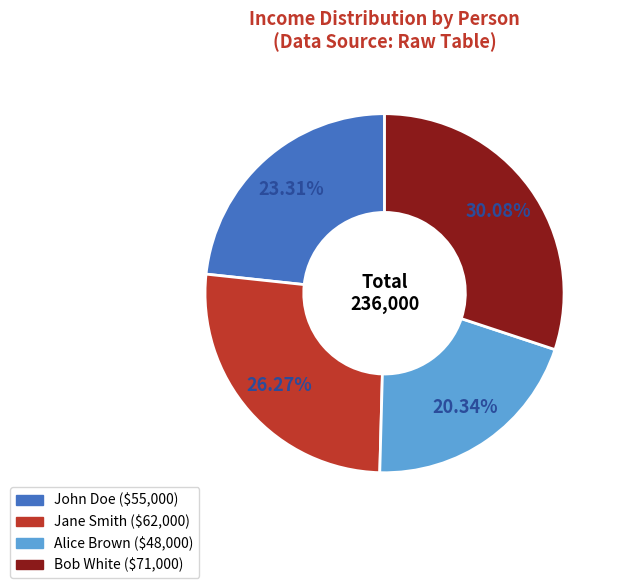

To the nearest percent, what is the combined percentage of Jane Smith and John Doe?

50%